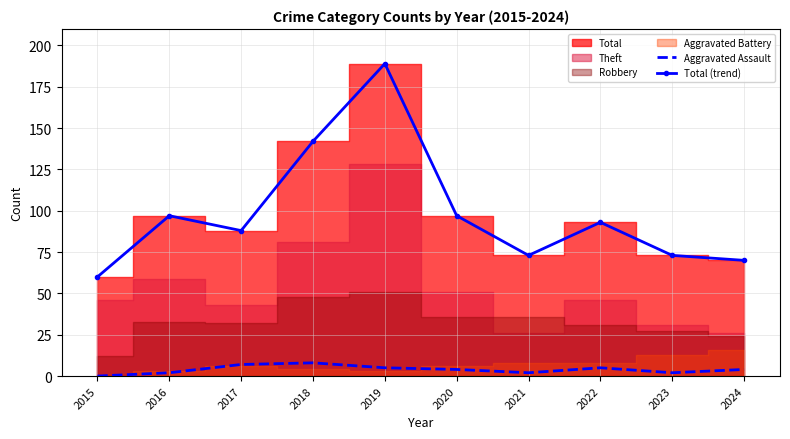

Read the Aggravated Assault value at 2022.

5